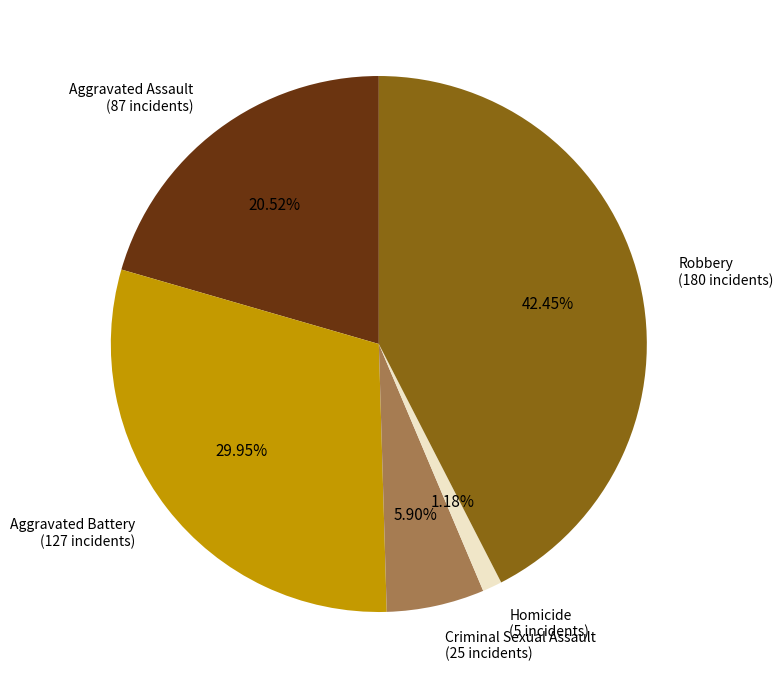

To the nearest percent, what percentage of the pie is Homicide?

1%